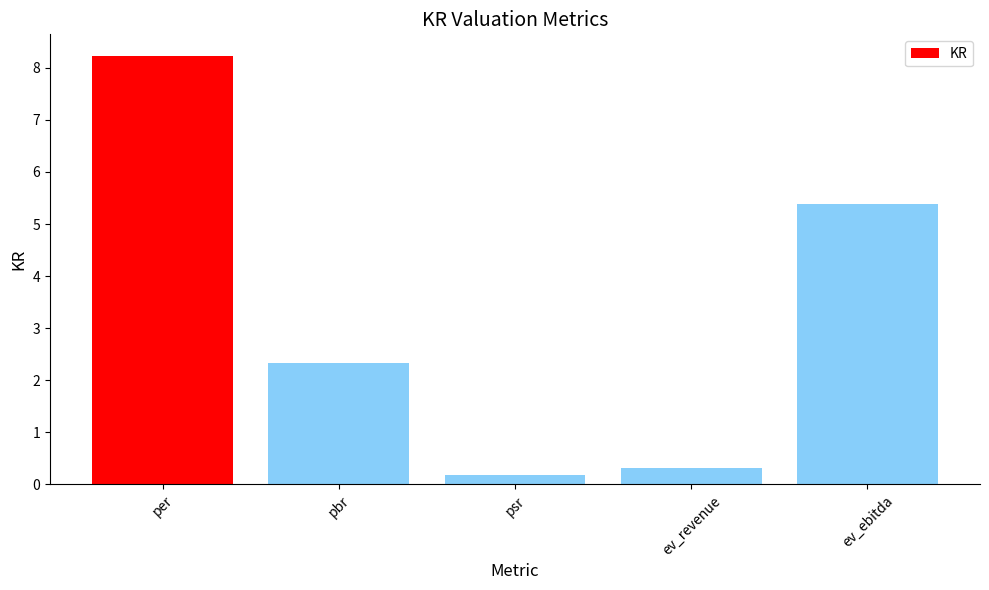

What is the difference between the maximum and minimum values?

8.0